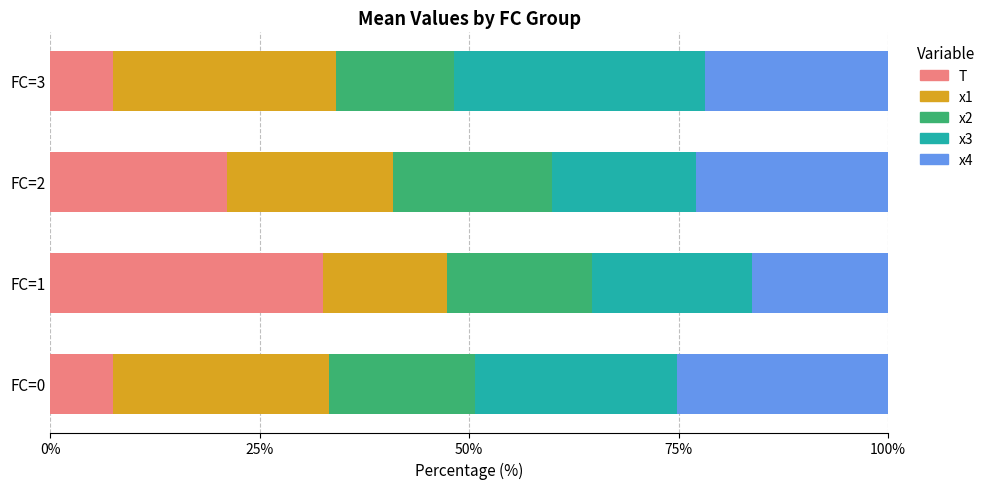

Which category has the highest value in the T series?

FC=1